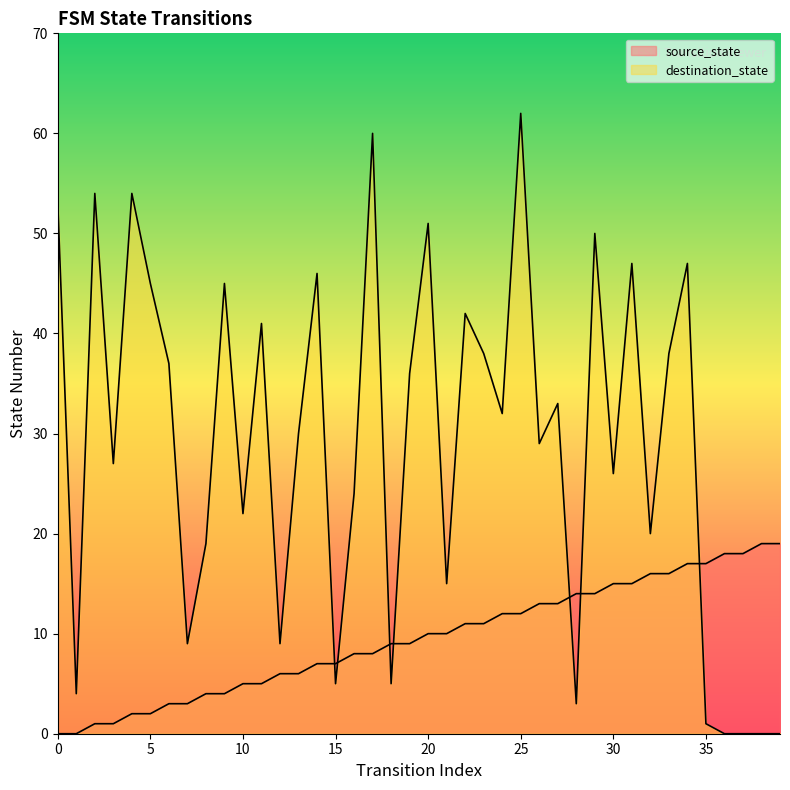

The value of destination_state at 20 is 72. True or false?

False